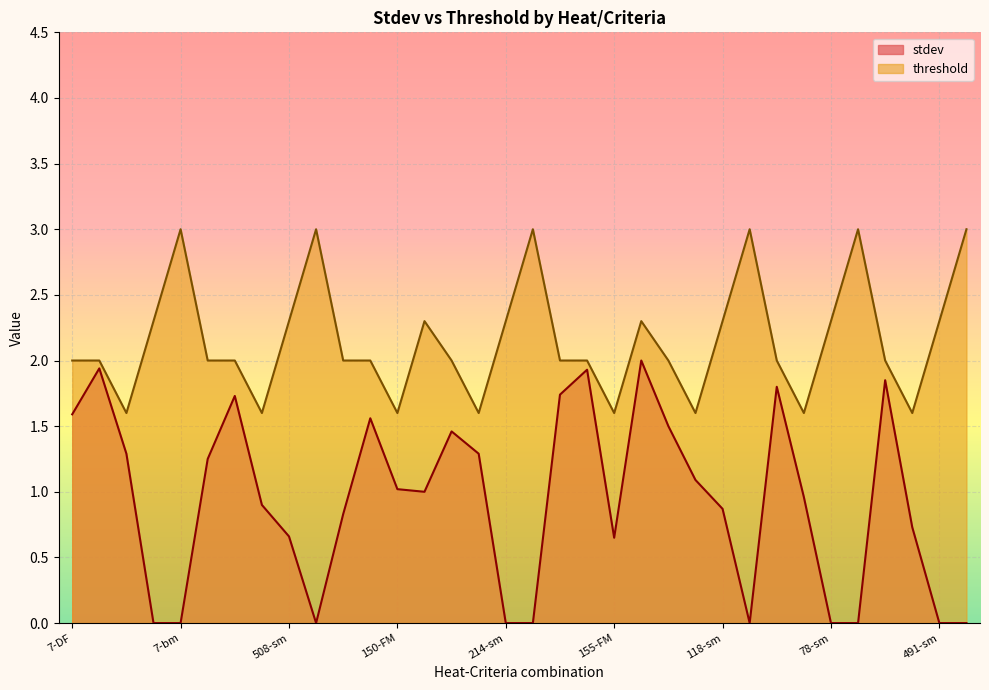

Is it true that threshold equals 2.0 at 78-CO?

True